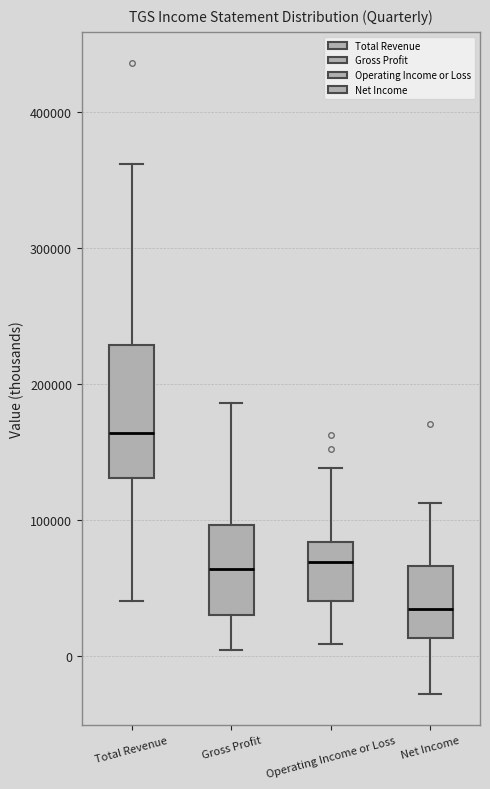

Where does the lower whisker of the box for Gross Profit end on the y-axis? The values are not printed on the chart, so give them approximately, as read against the axis.

10000